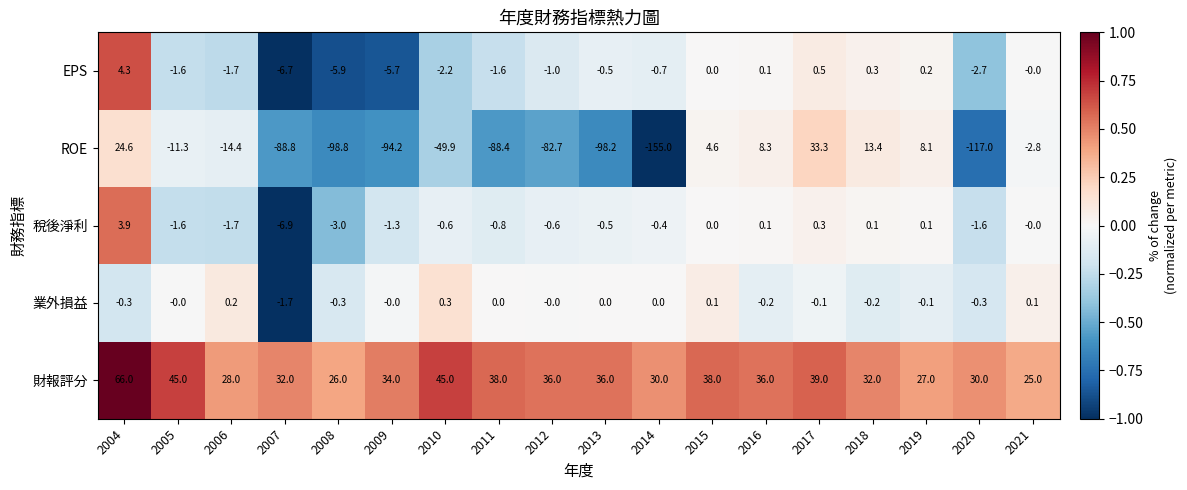

Is it true that 稅後淨利 equals -0.5 at 2013?

True